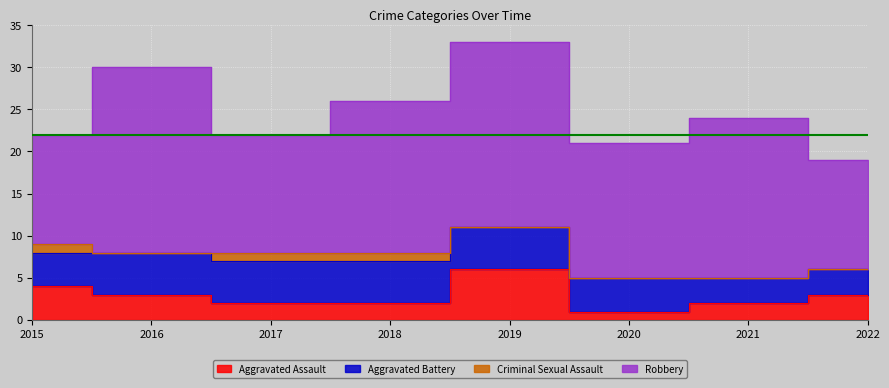

What are all the series names shown in the legend?

Aggravated Assault, Aggravated Battery, Criminal Sexual Assault, Robbery